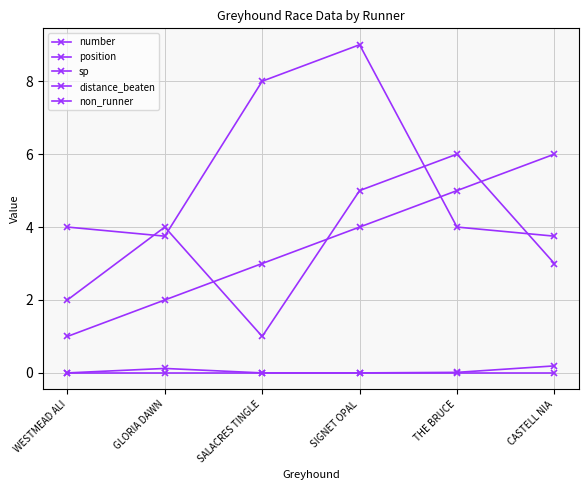

True or false: position and distance_beaten intersect in this chart.

False